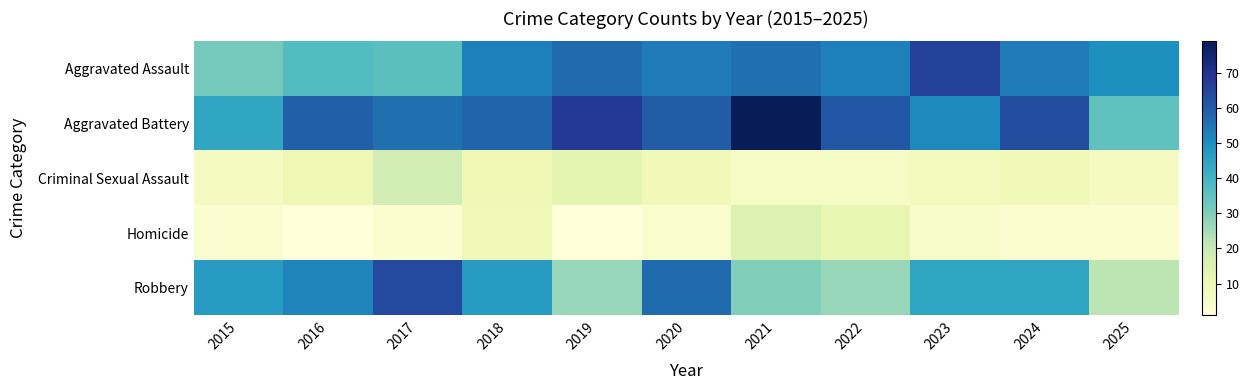

Which label corresponds to the largest value in the chart?

2021